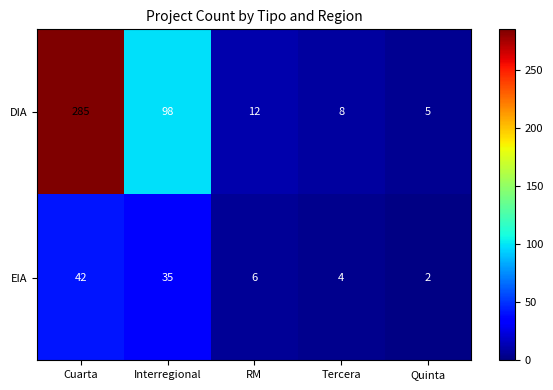

How many categories are shown in the chart?

5